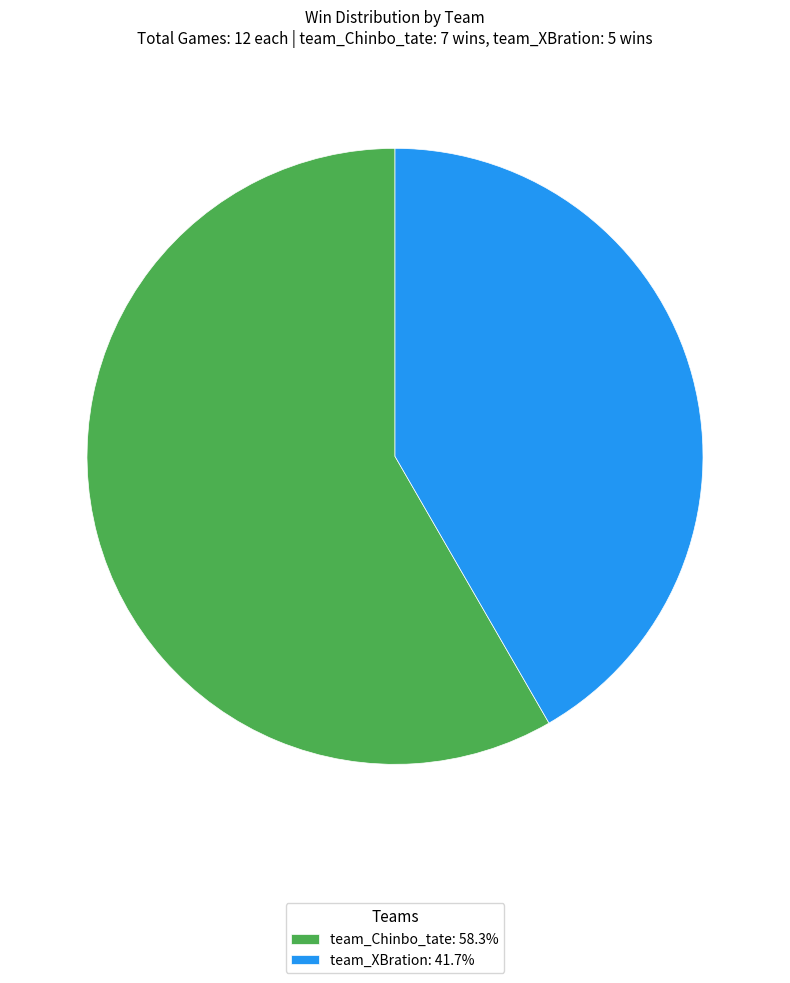

Does team_Chinbo_tate account for over 50% of the chart?

Yes